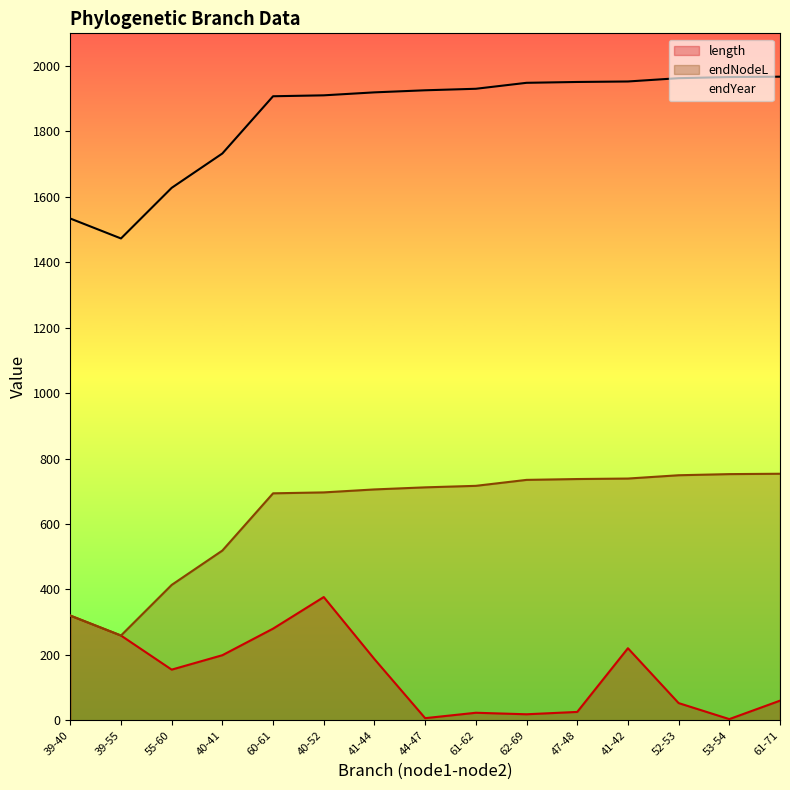

Reading left to right, list all the values displayed in this chart.

length: 39-40=319.9	39-55=259.0	55-60=154.7	40-41=198.8	60-61=280.0	40-52=376.6	41-44=186.9	44-47=6.4	61-62=22.9	62-69=18.2	47-48=25.4	41-42=220.1	52-53=52.4	53-54=3.4	61-71=59.8
endNodeL: 39-40=319.9	39-55=259.0	55-60=413.7	40-41=518.8	60-61=693.7	40-52=696.5	41-44=705.6	44-47=712.0	61-62=716.6	62-69=734.8	47-48=737.4	41-42=738.9	52-53=749.0	53-54=752.4	61-71=753.6
endYear: 39-40=1533.9	39-55=1472.9	55-60=1627.6	40-41=1732.7	60-61=1907.6	40-52=1910.5	41-44=1919.5	44-47=1925.9	61-62=1930.5	62-69=1948.7	47-48=1951.3	41-42=1952.8	52-53=1962.9	53-54=1966.3	61-71=1967.5